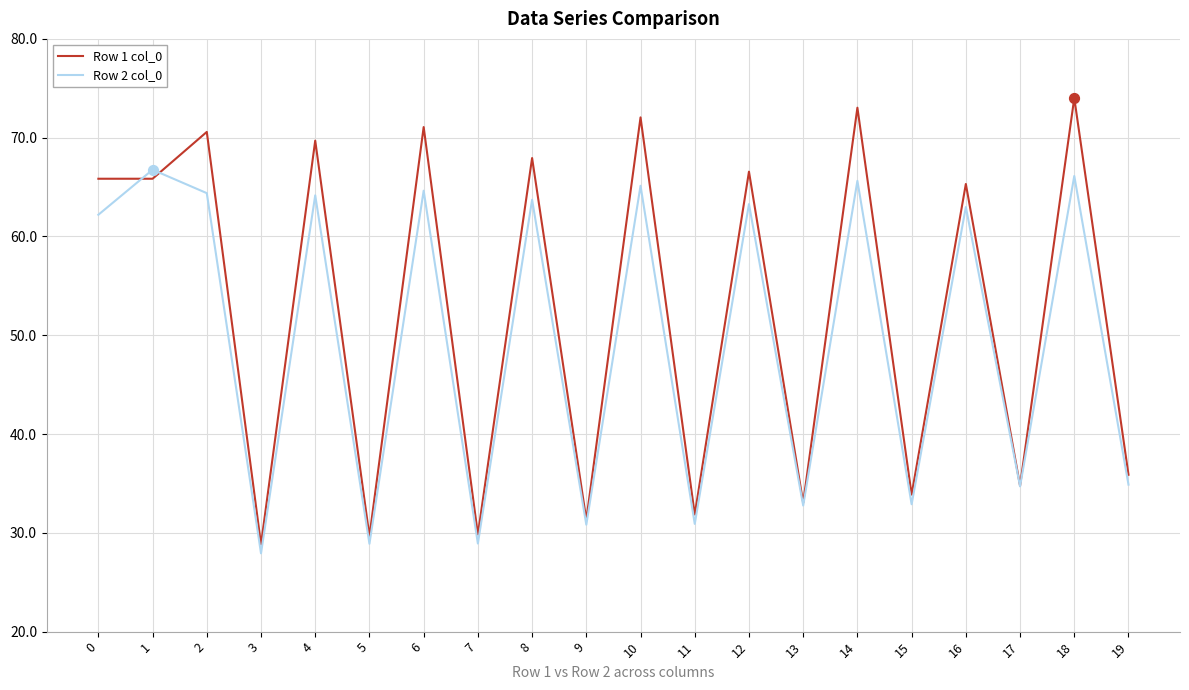

Which series has the largest total across all categories?

Row 1 col_0